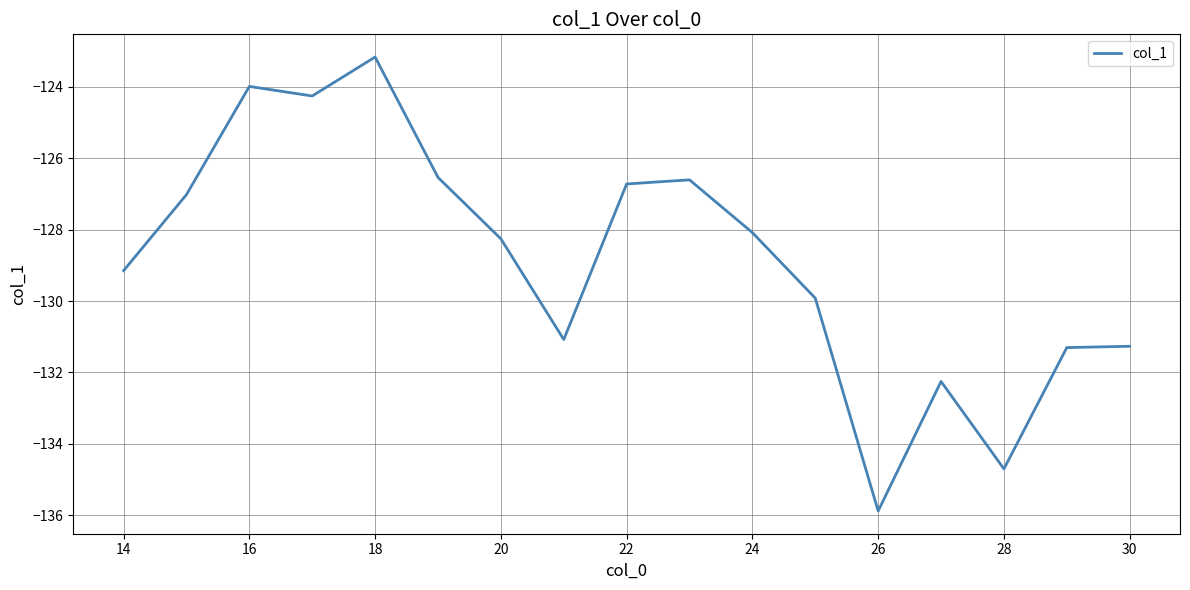

What is the greatest value displayed?

-123.2